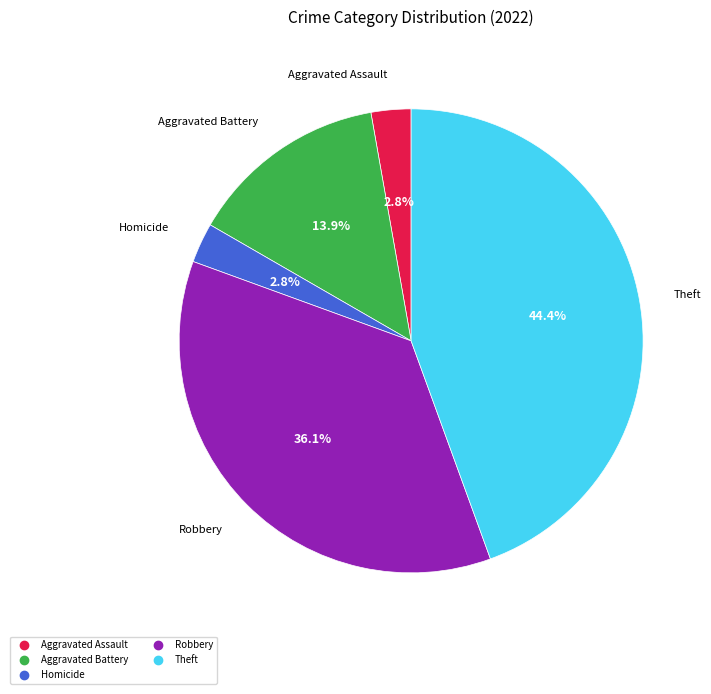

Is there a majority slice in this chart?

No